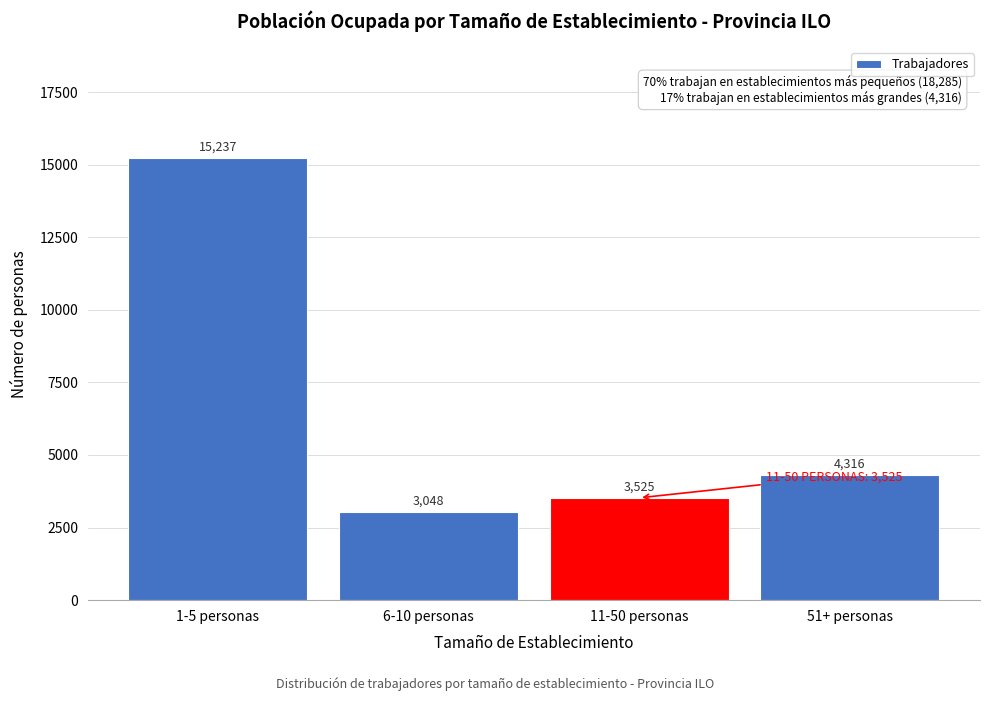

Reading right to left, what are all the values shown in this chart?

4316	3525	3048	15237